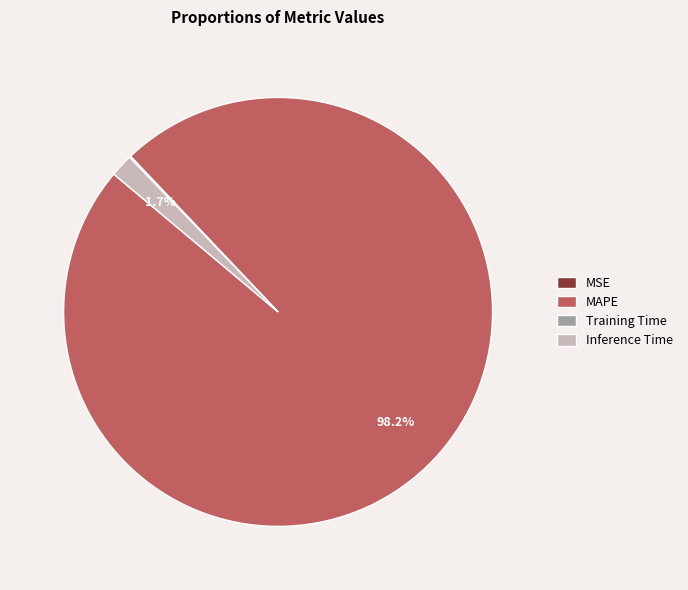

Does any single category account for the majority?

Yes